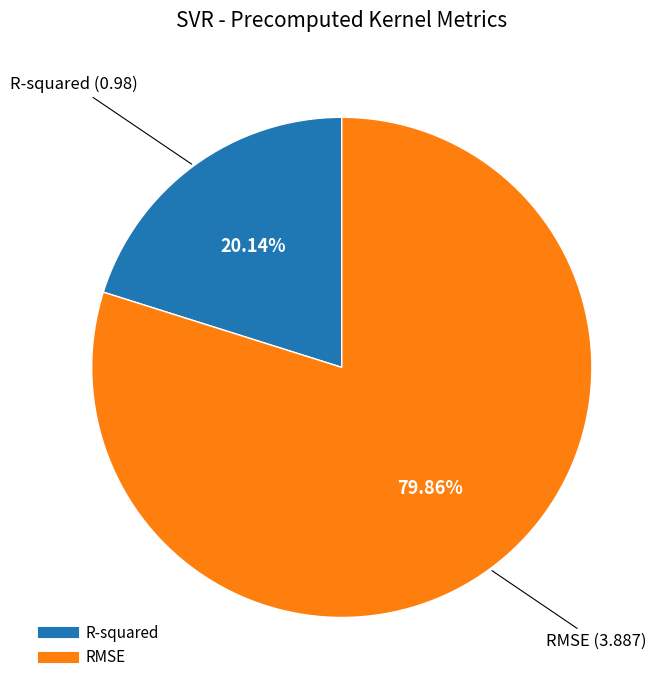

What portion of the pie excludes R-squared?

79.9%